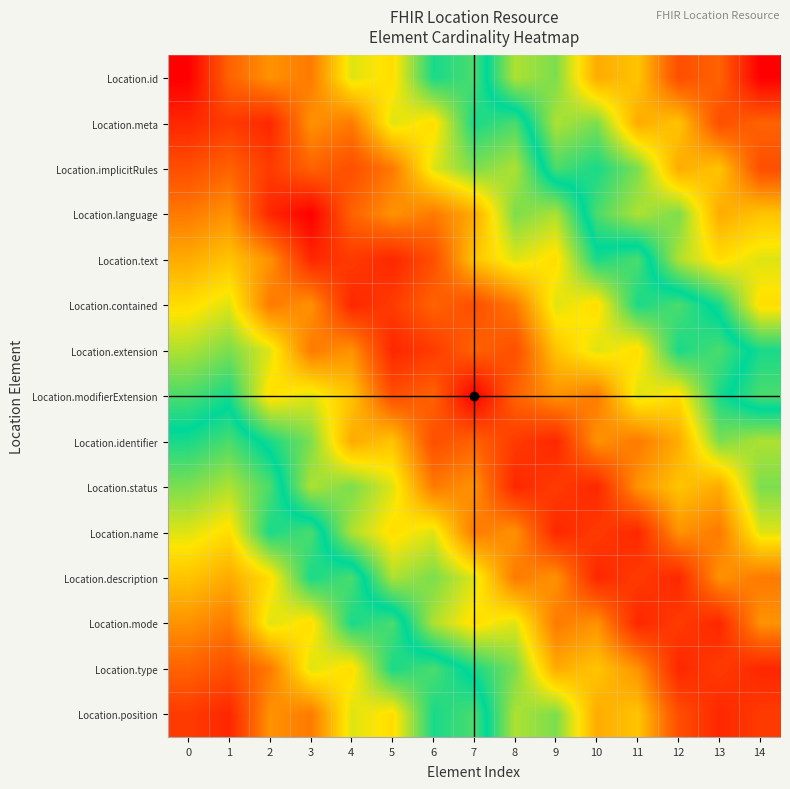

At which category is the sum across all series the highest?

14